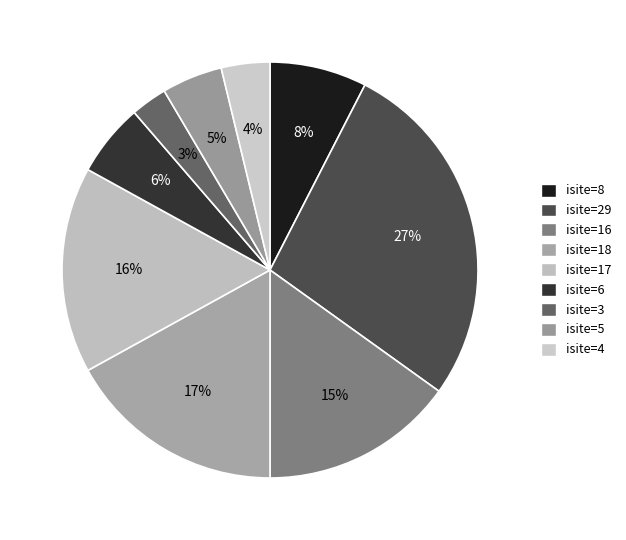

How many slices are in this pie chart?

9